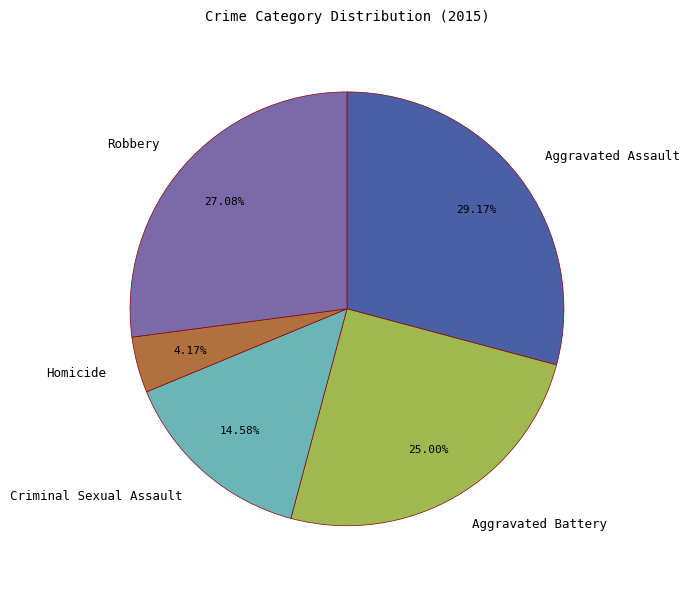

What portion of the pie excludes Homicide?

95.8%